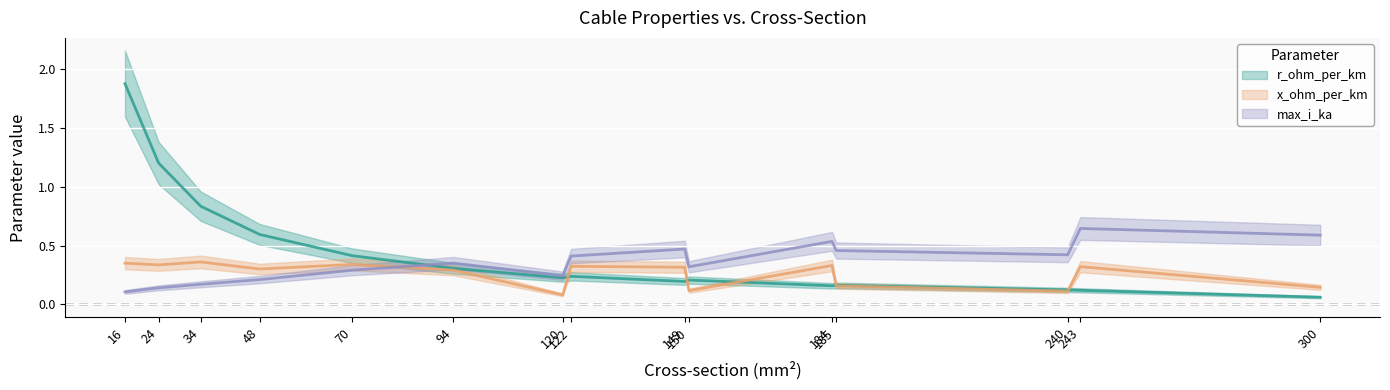

Where is x_ohm_per_km nearest to the value 0?

120